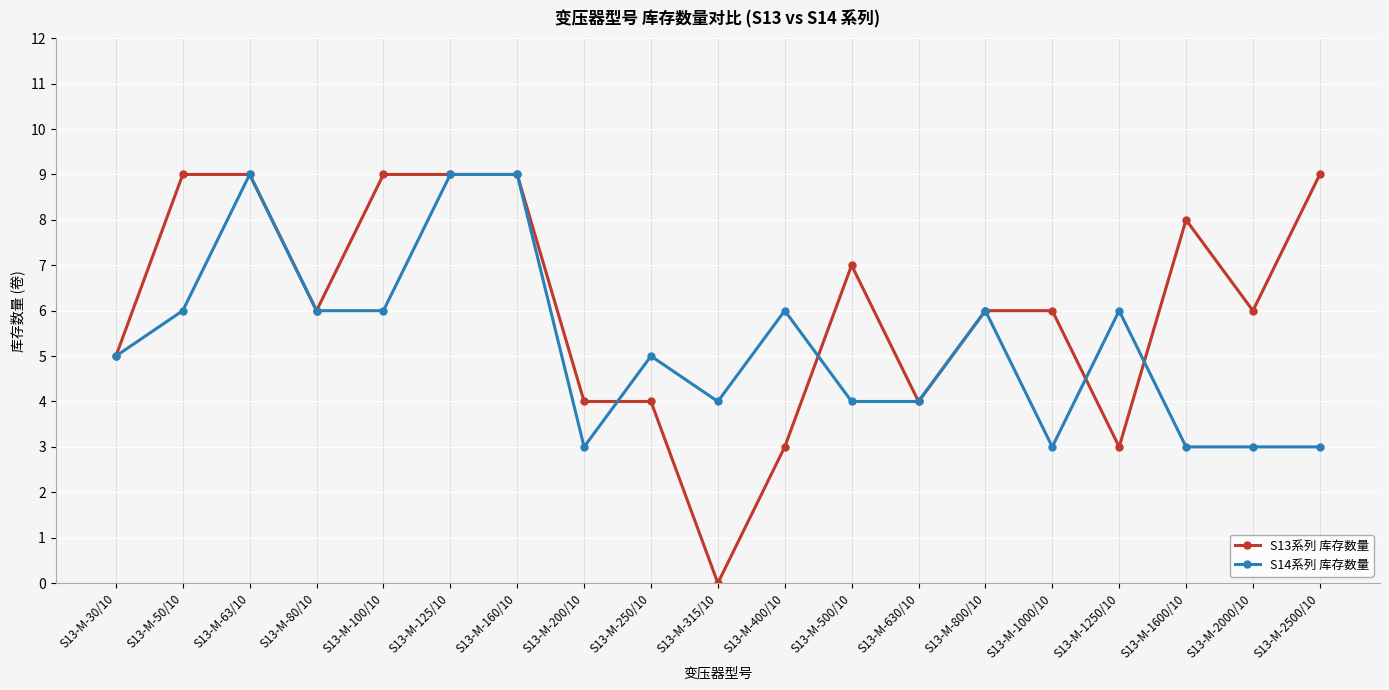

What is the sum of all S14系列 库存数量 values?

100